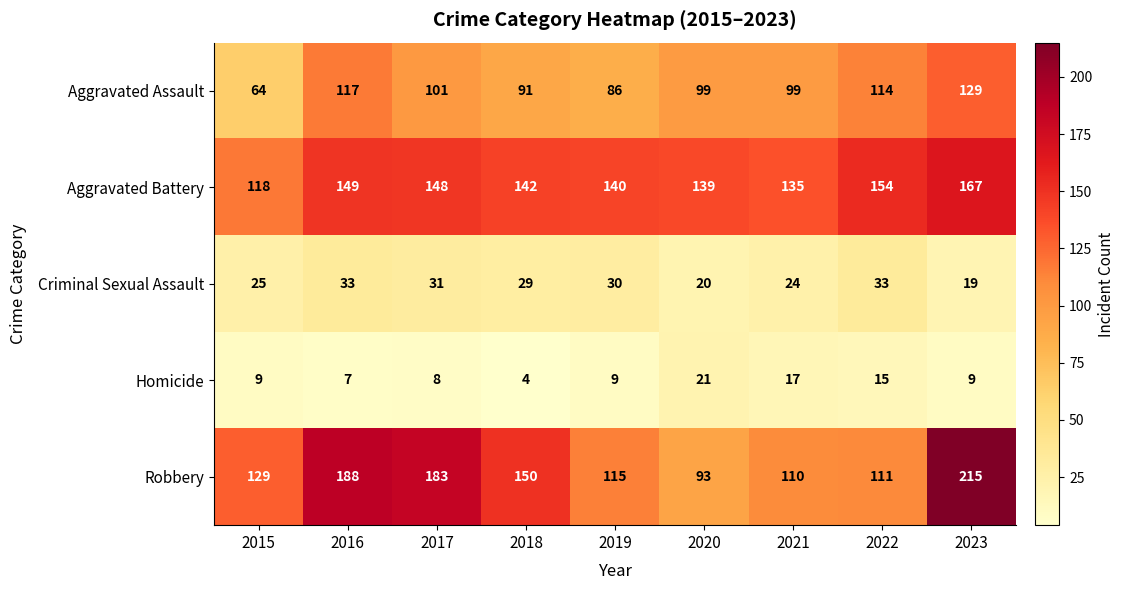

How many series are shown in this chart?

5